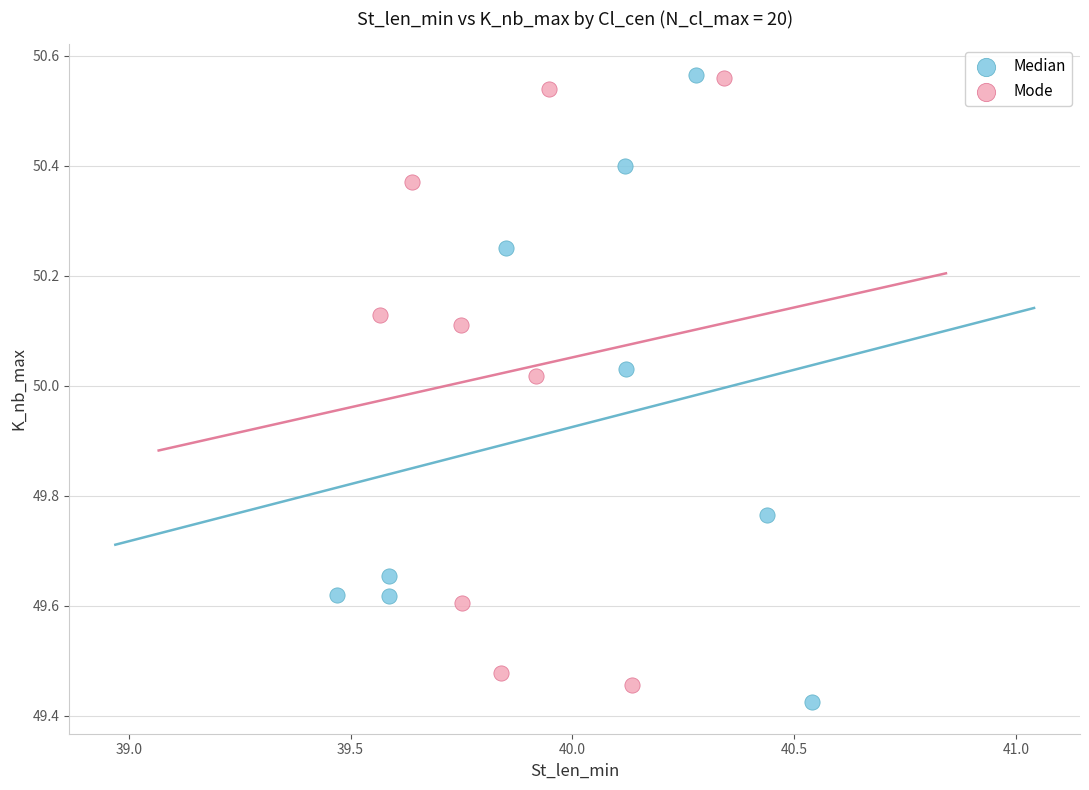

What are all the series names shown in the legend?

Median, Mode